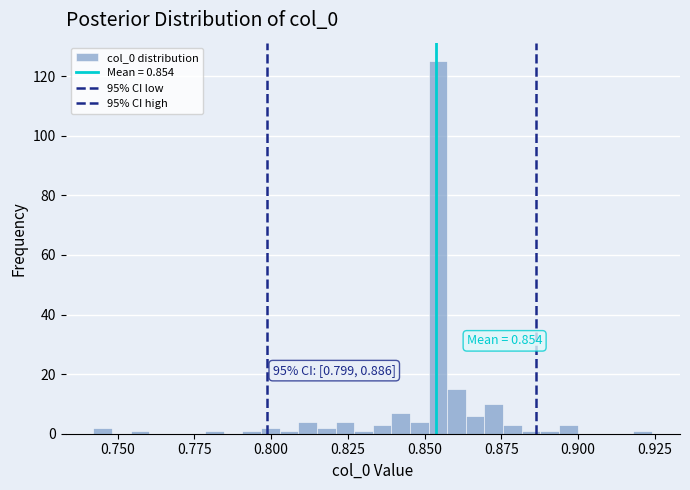

Read against the x-axis, roughly where is the centre of the tallest bar?

0.855